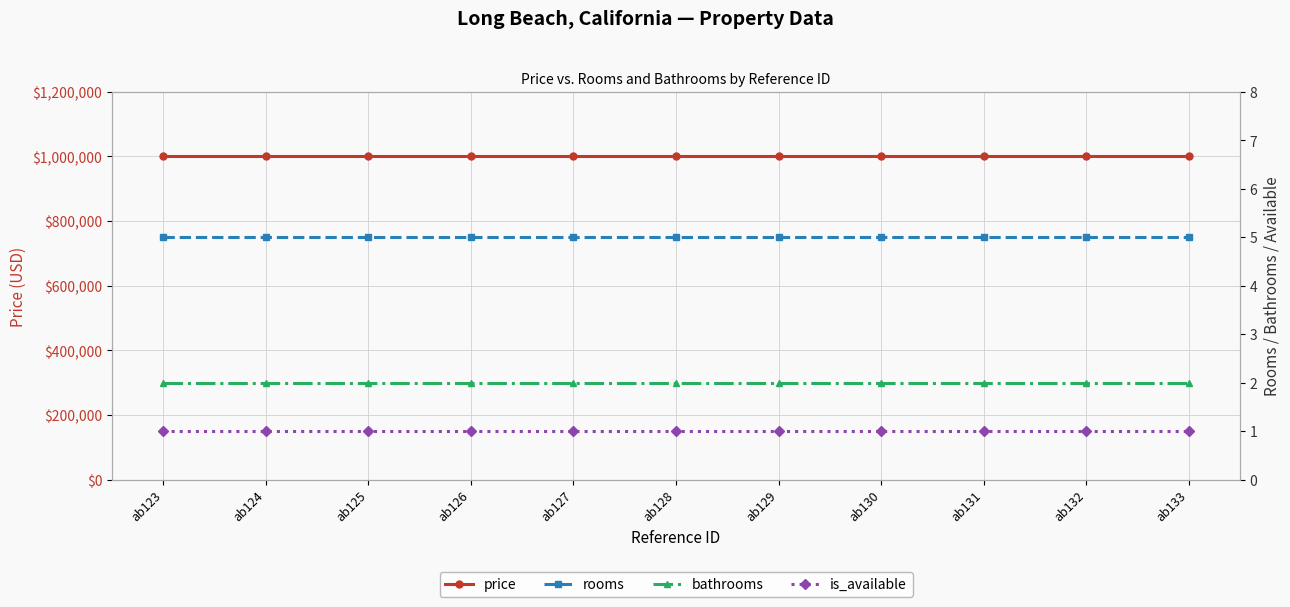

Where is bathrooms nearest to the value 2?

ab123